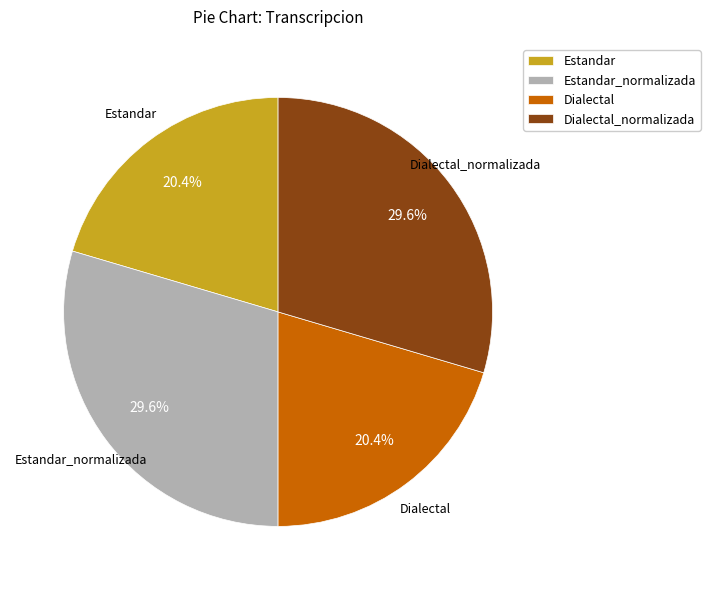

Between Estandar and Dialectal_normalizada, which is larger?

Dialectal_normalizada